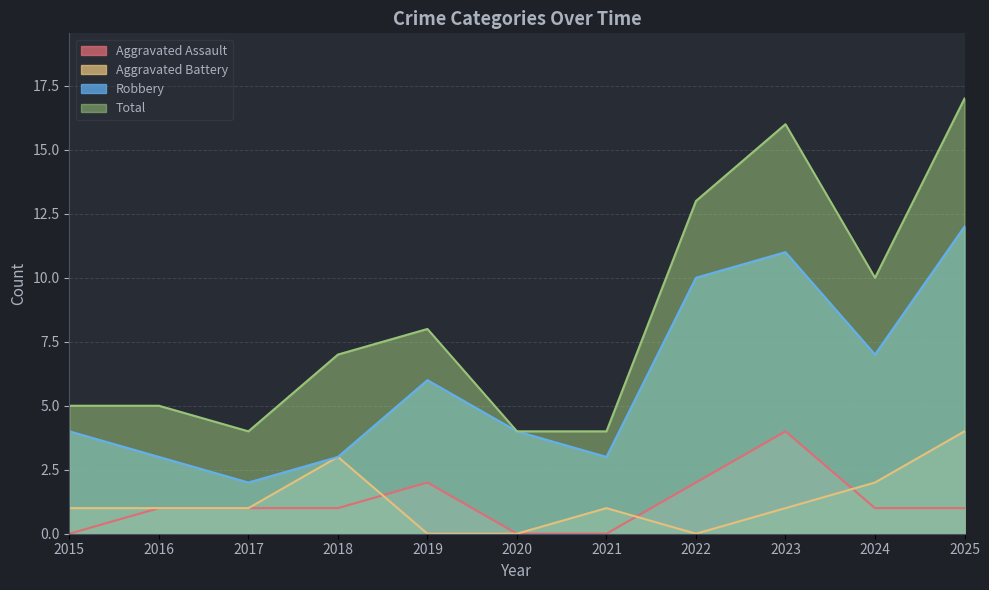

How many data points in Total are above 7?

5